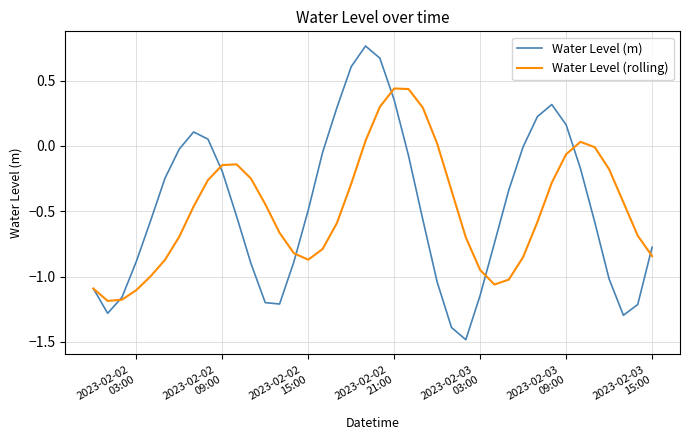

What is the lowest value of the Water Level (m) series?

-1.5